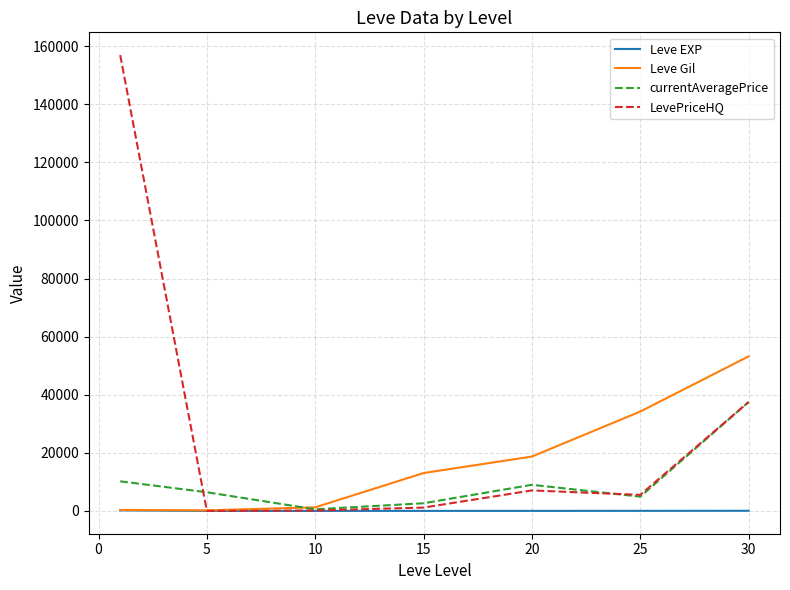

Which series has the largest range (max minus min)?

LevePriceHQ